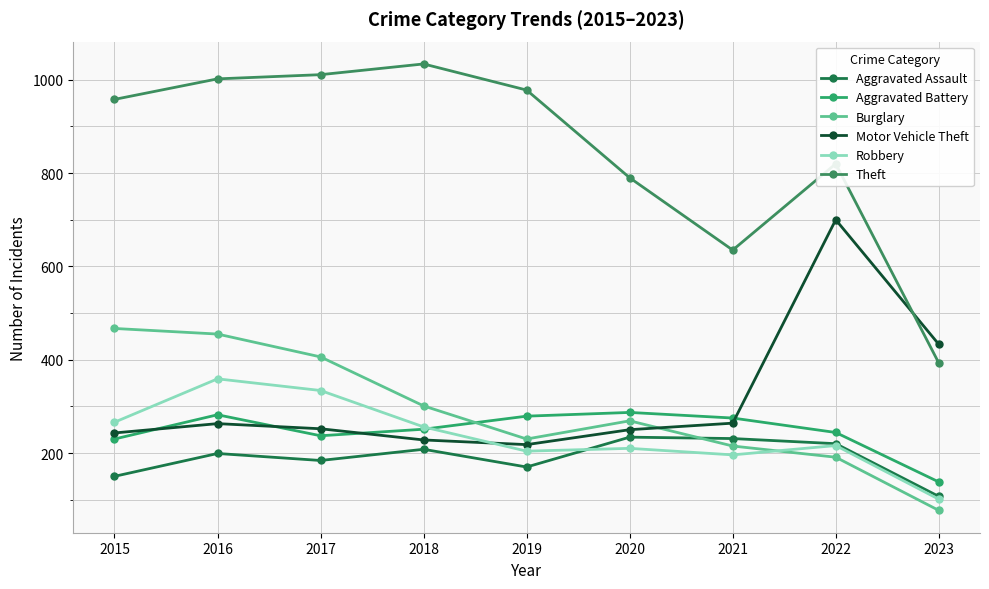

Which category has the highest value in the Motor Vehicle Theft series?

2022